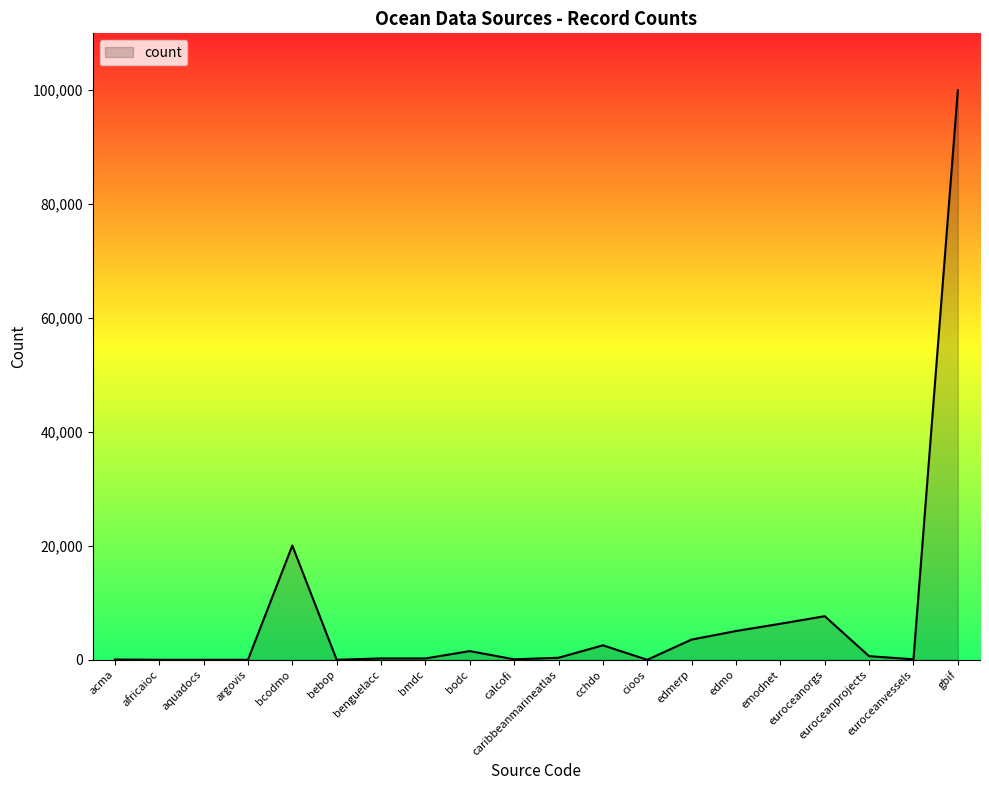

What is the maximum value shown in the chart?

100001